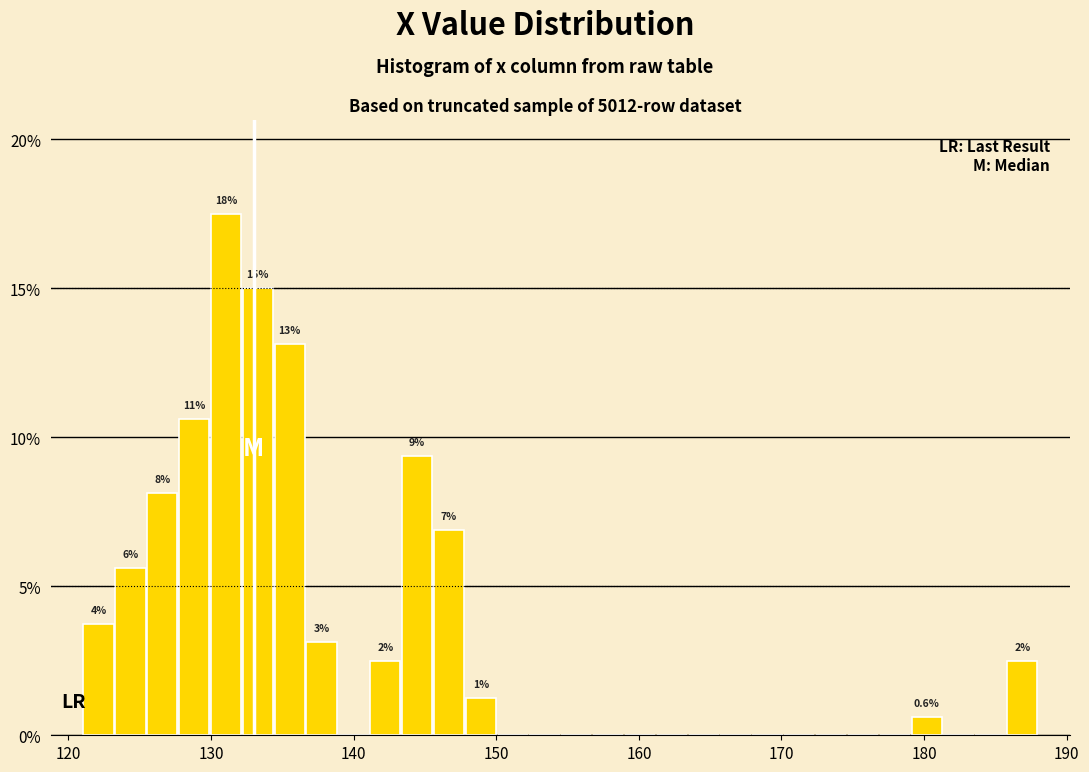

Around what value on the x-axis is the tallest bar? Give the approximate position of its centre, as read against the axis.

131